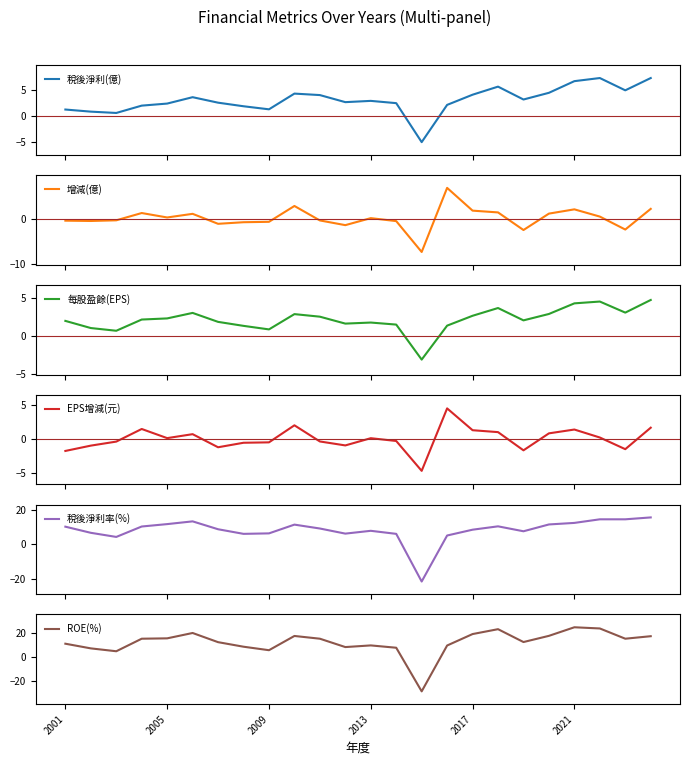

True or false: EPS增減(元) has more than 1 points higher than both neighbors.

True